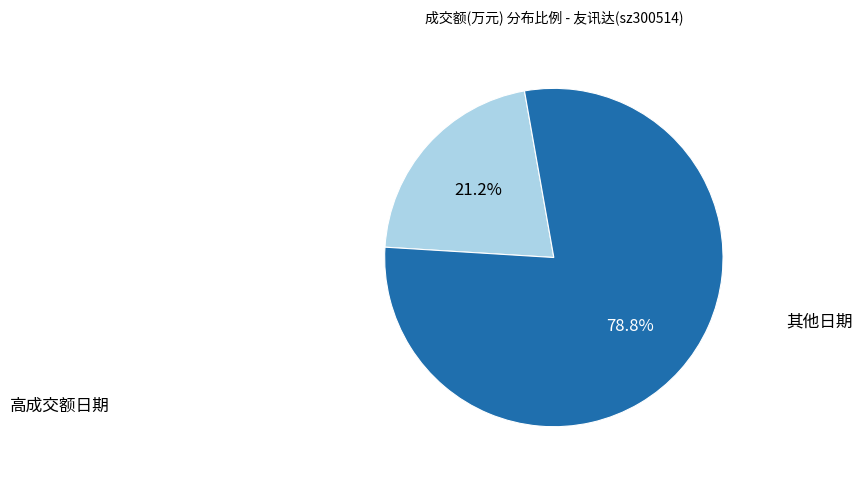

Is there a majority slice in this chart?

Yes